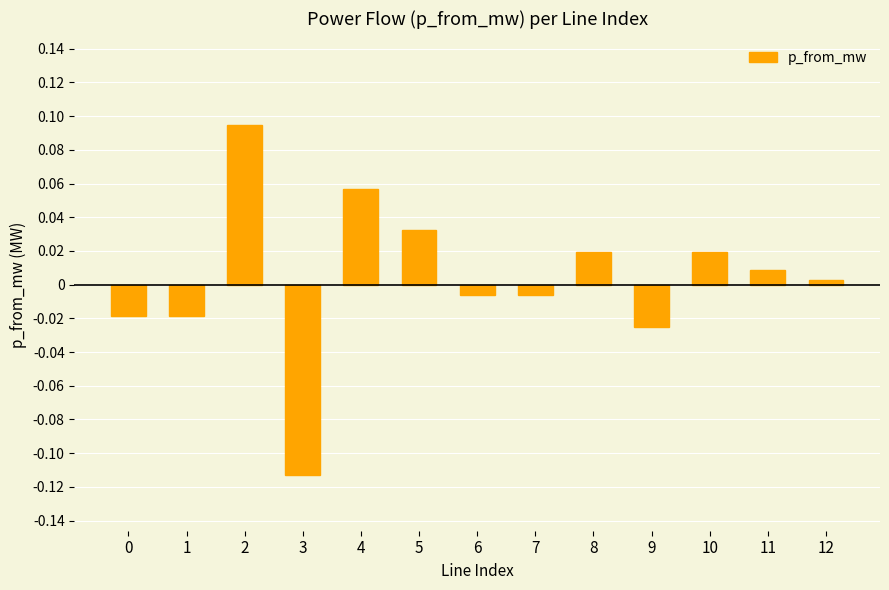

Count the number of data series in this chart.

1